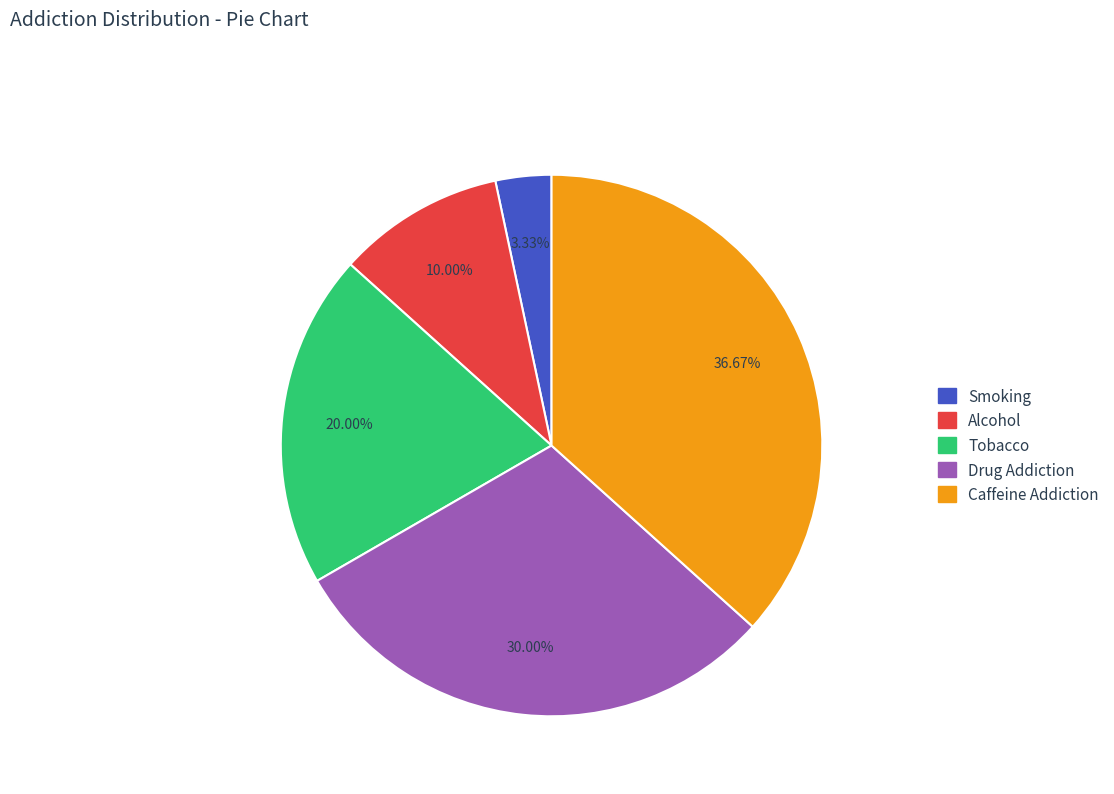

What is the ratio of the value at Caffeine Addiction to the value at Smoking?

11.0